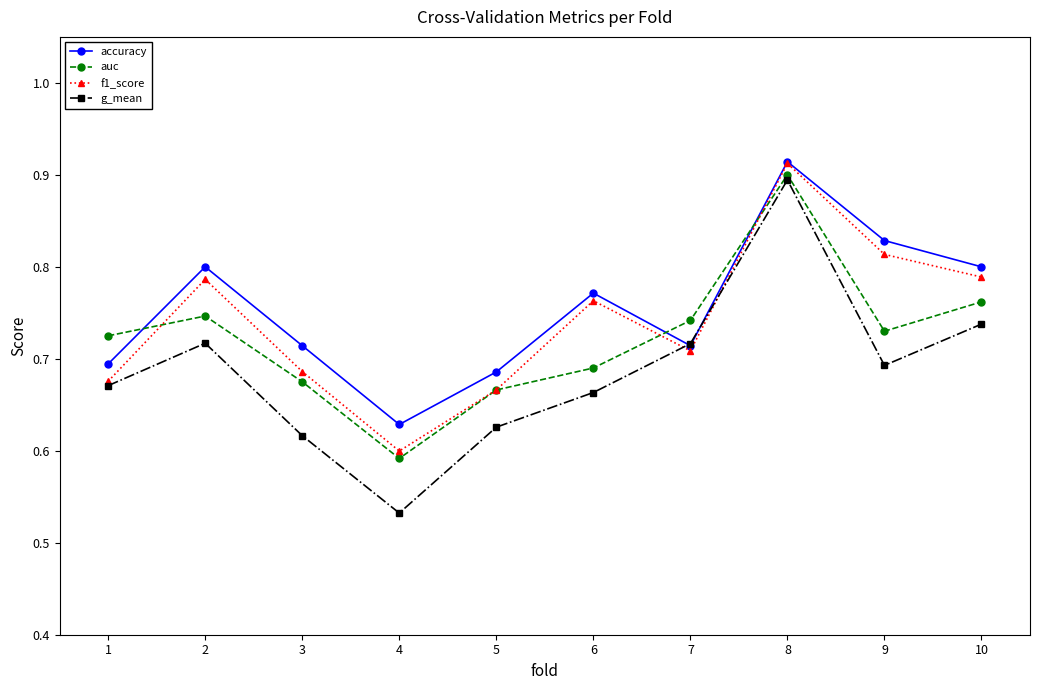

Where is the first local minimum for accuracy?

4